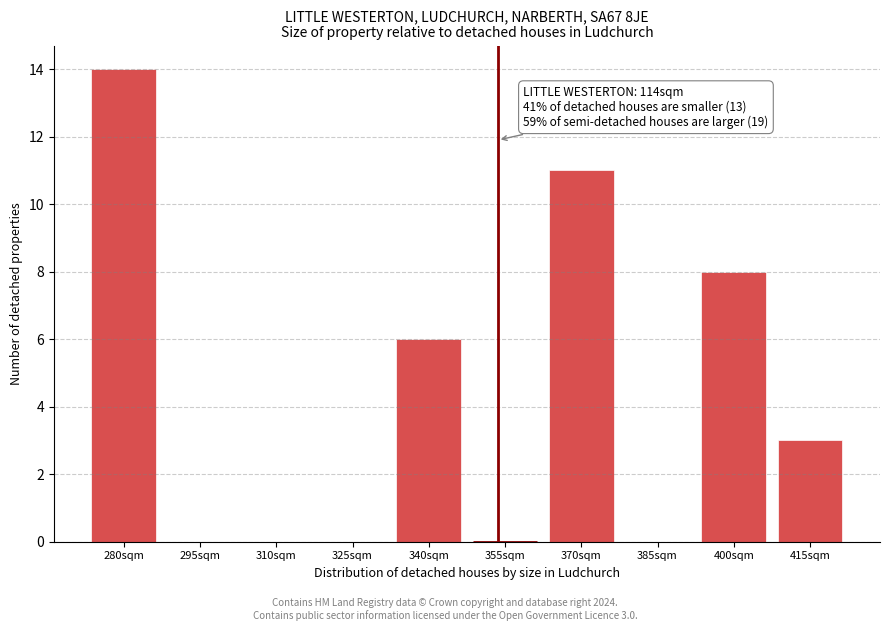

Reading left to right, list all the values displayed in this chart.

280sqm=14	295sqm=0	310sqm=0	325sqm=0	340sqm=6	355sqm=0	370sqm=11	385sqm=0	400sqm=8	415sqm=3